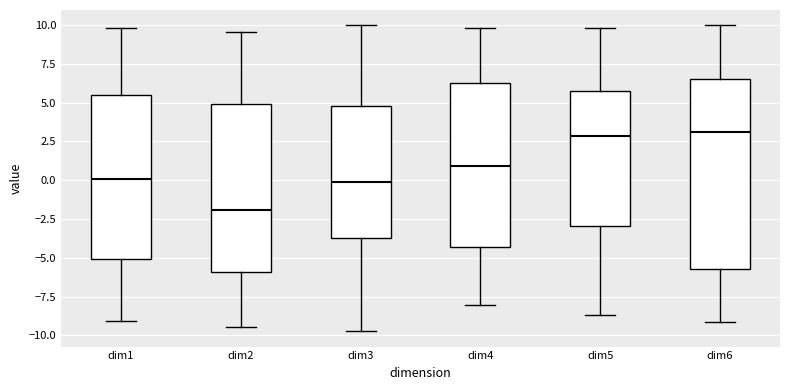

Where is the upper edge of the box for dim2 on the y-axis? The values are not printed on the chart, so give them approximately, as read against the axis.

5.0